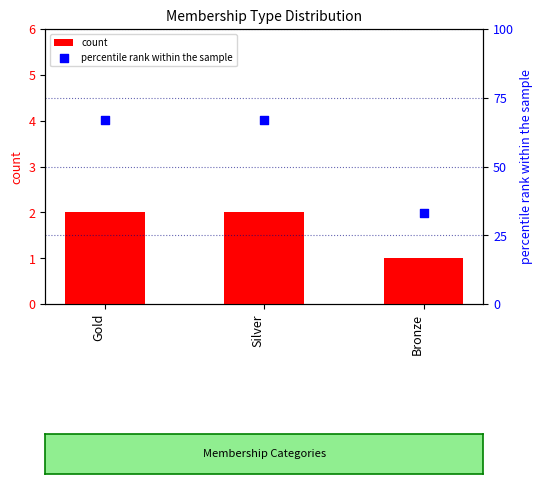

Which series reaches the minimum Y coordinate?

count